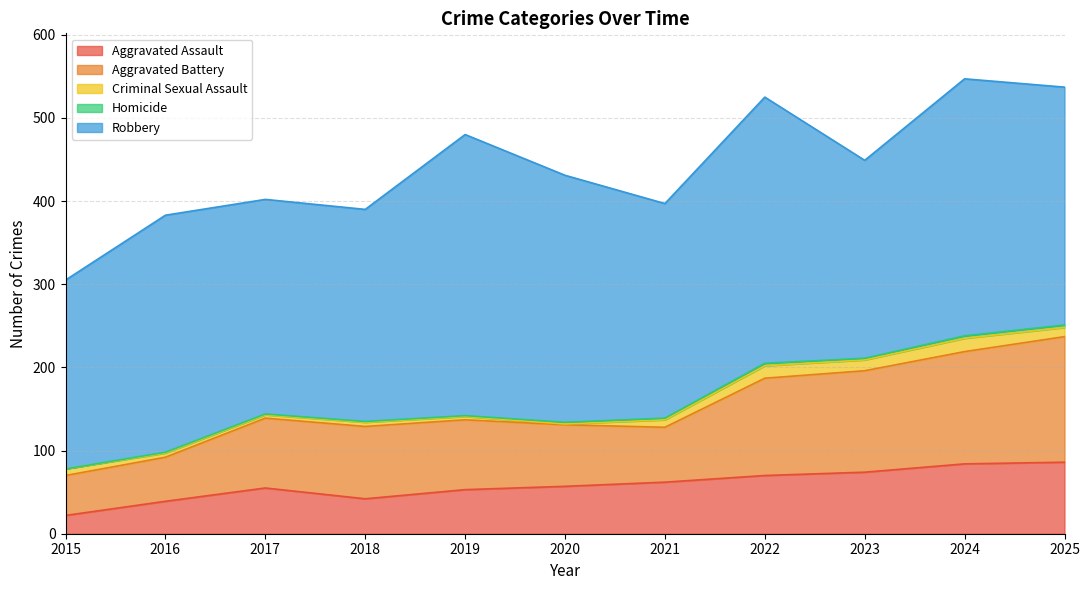

What are all the series names shown in the legend?

Aggravated Assault, Aggravated Battery, Criminal Sexual Assault, Homicide, Robbery